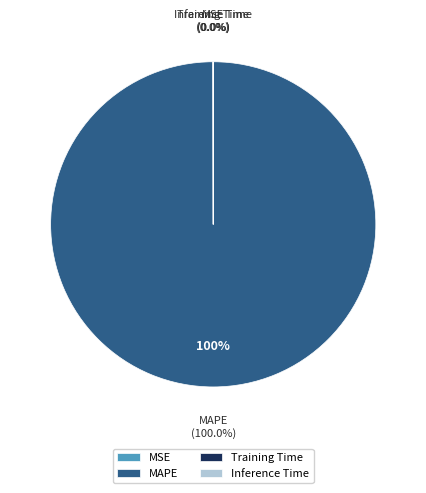

Rank the categories by value from lowest to highest.

Inference Time, MSE, Training Time, MAPE